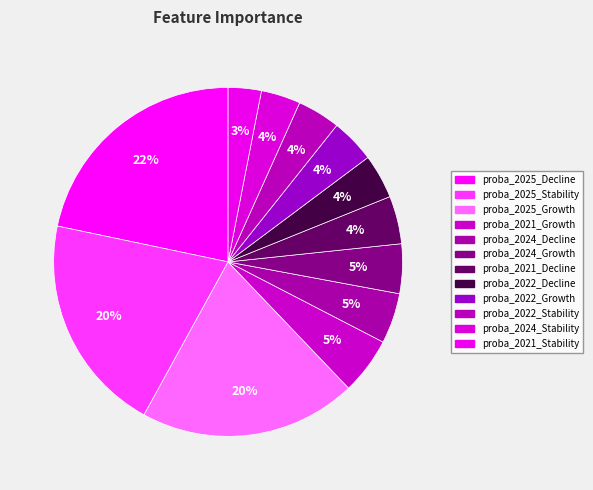

Which has a higher value, proba_2021_Growth or proba_2022_Decline?

proba_2021_Growth